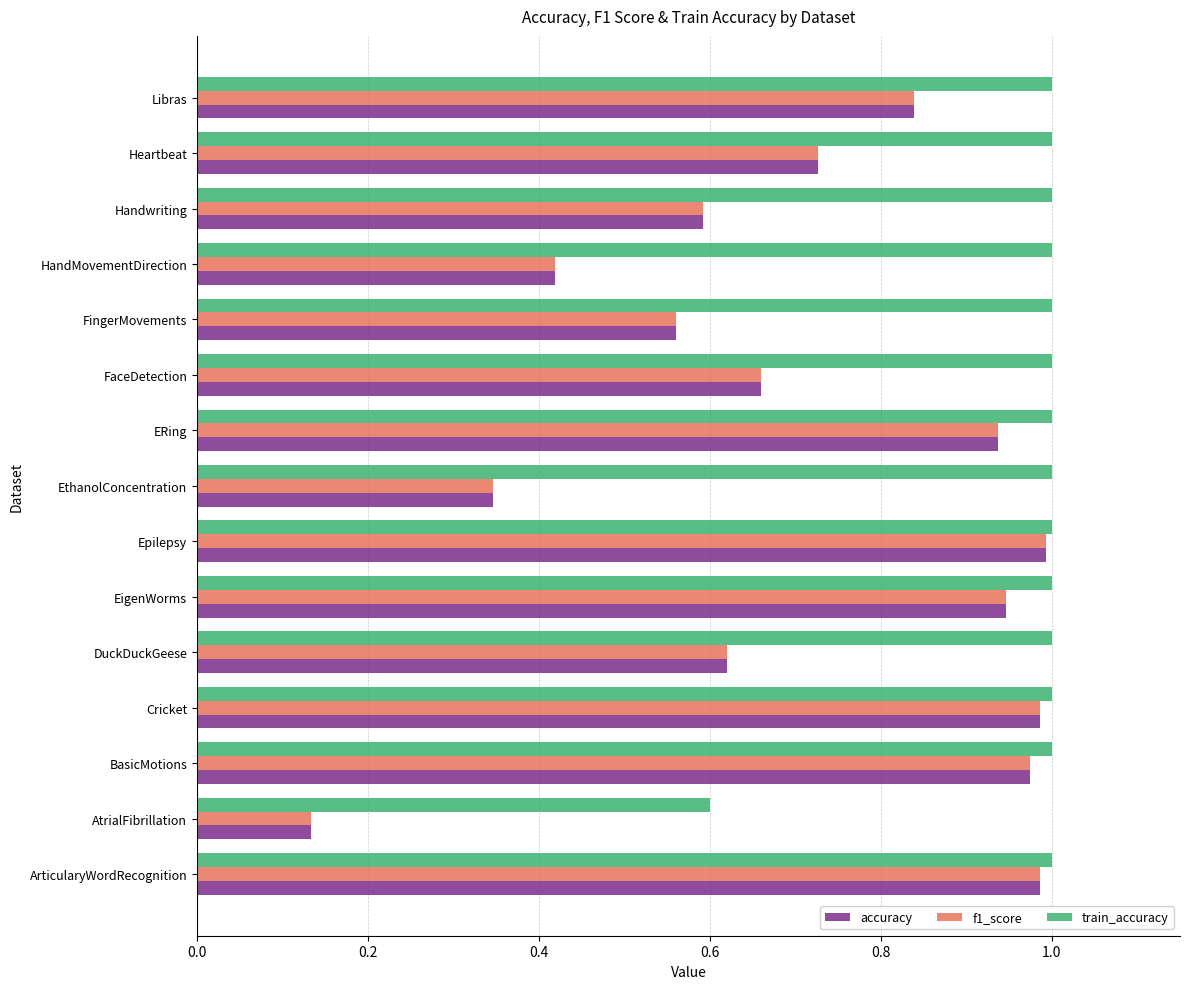

Which series has the largest total across all categories?

train_accuracy